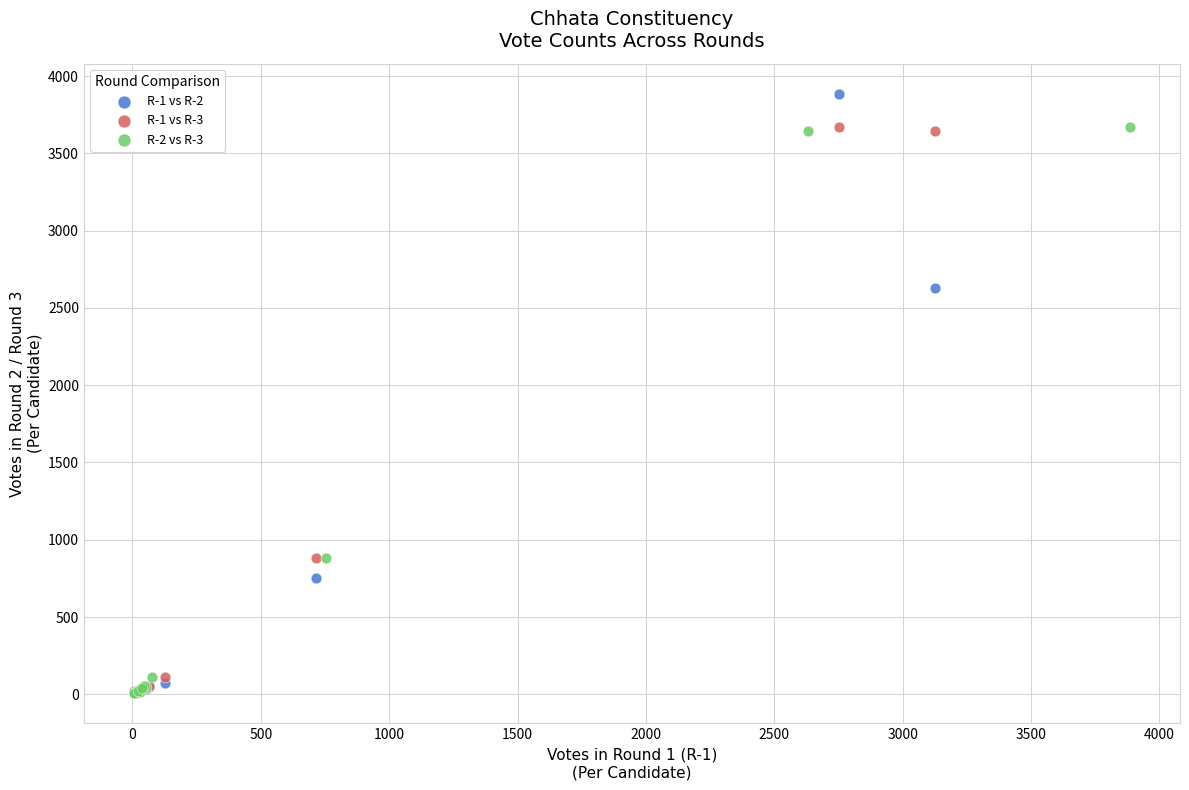

Which series contains the highest Y value?

R-1 vs R-2